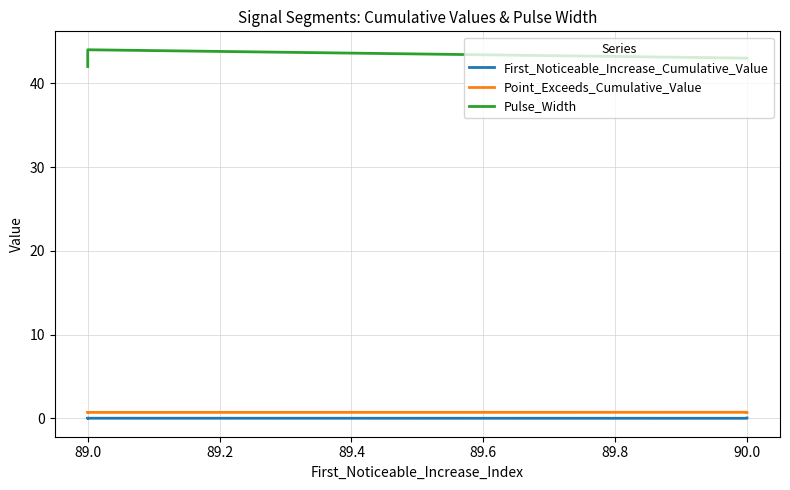

The Pulse_Width series shows 44.0 at 89.0. True or false?

True